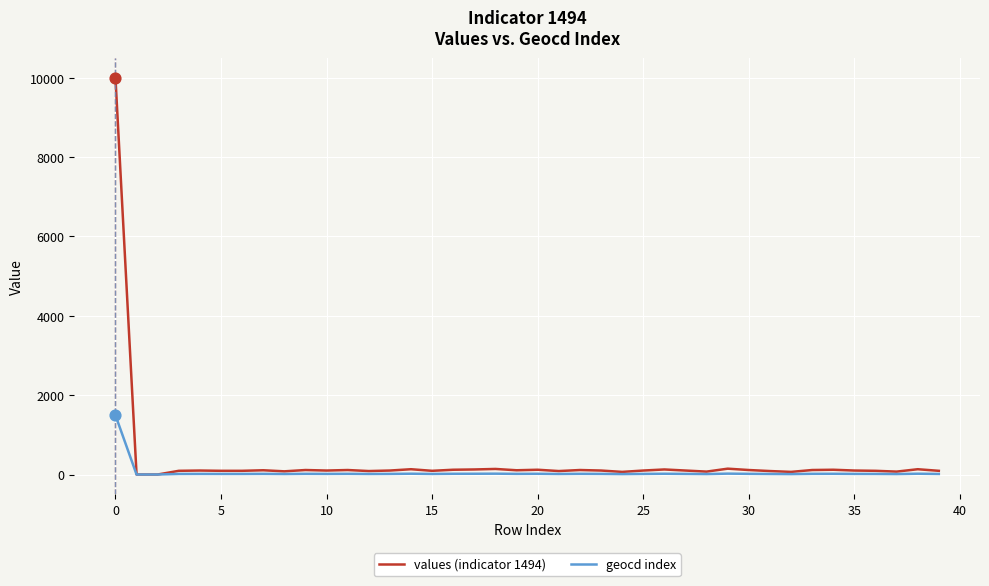

What are all the series names shown in the legend?

values (indicator 1494), geocd index